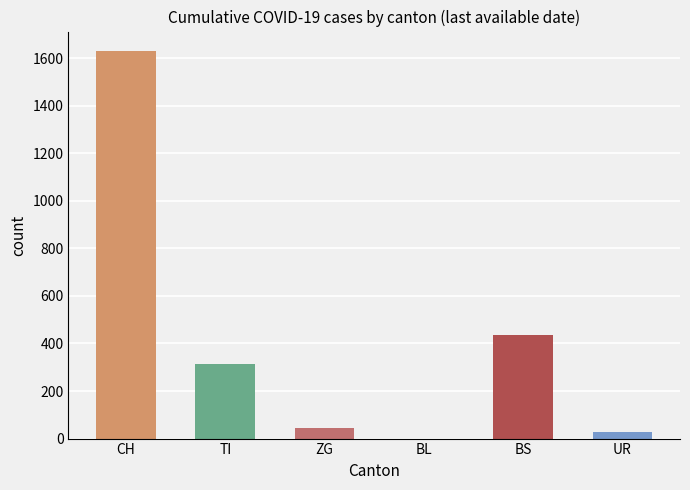

Are the bars horizontal?

No